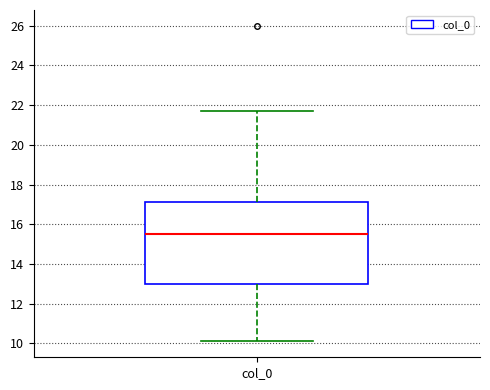

Transcribe this box plot: give where the median line is, the range the box spans, and where the two whiskers end, as read against the y-axis. The values are not printed on the chart, so give them approximately, as read against the axis.

median 15.4, box 13.0 to 17.2, whiskers 10.2 to 21.8